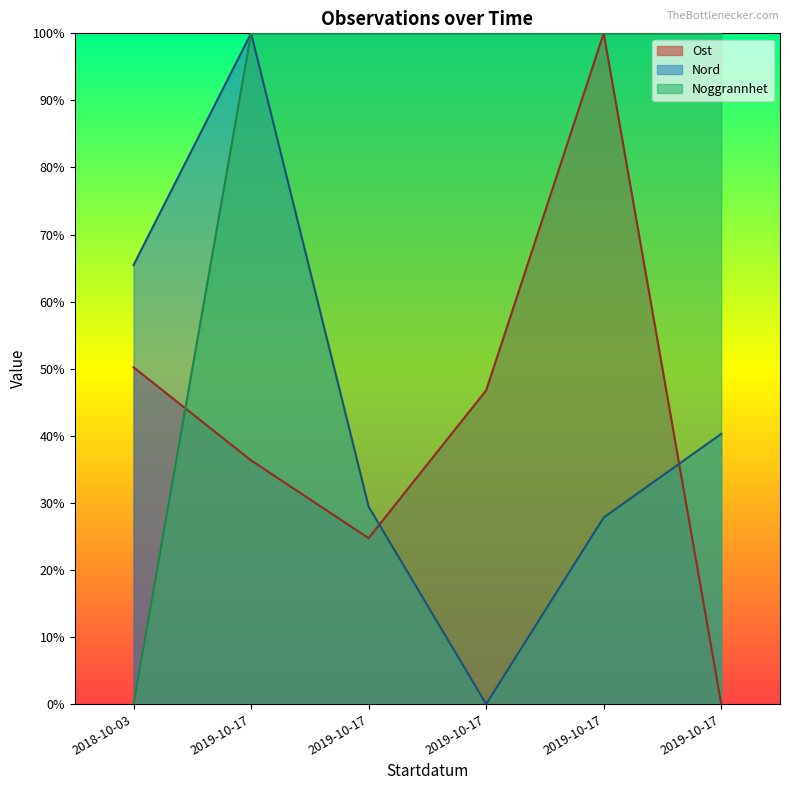

What are all the series names shown in the legend?

Ost, Nord, Noggrannhet